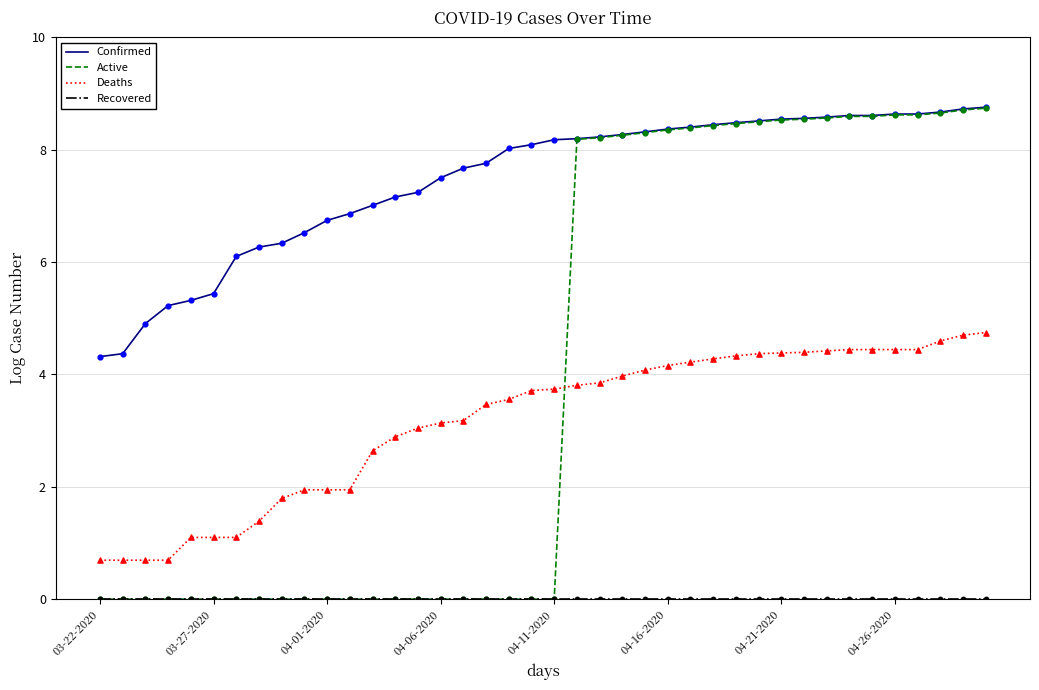

True or false: Confirmed and Deaths cross at least once.

False